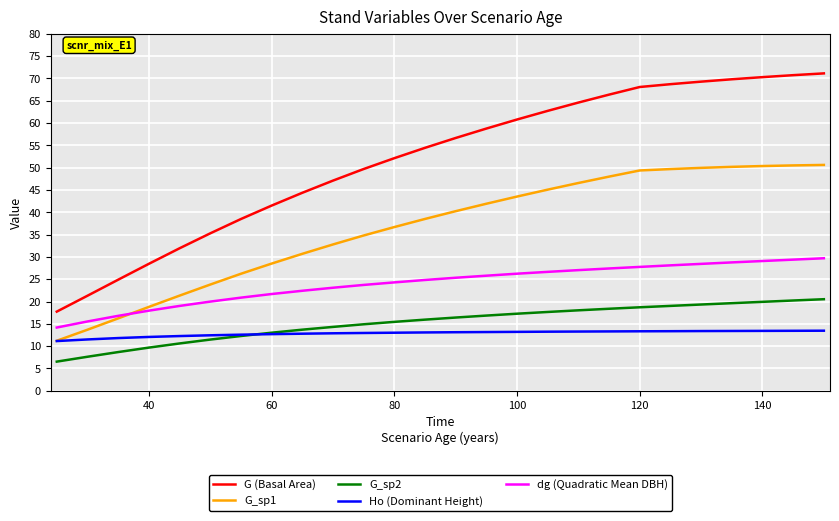

What is the smallest value displayed?

6.5